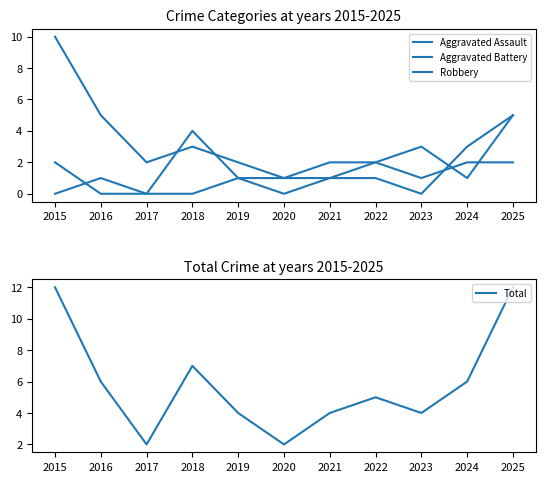

At which category is the sum across all series the highest?

2015